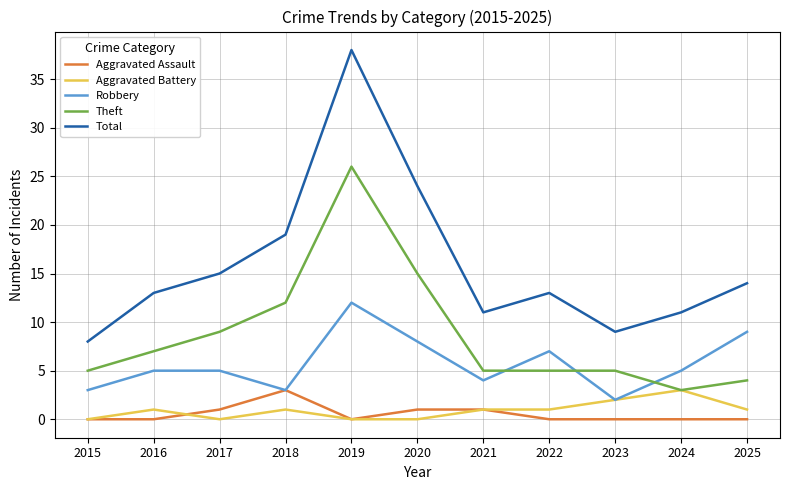

True or false: Theft and Aggravated Assault intersect in this chart.

False